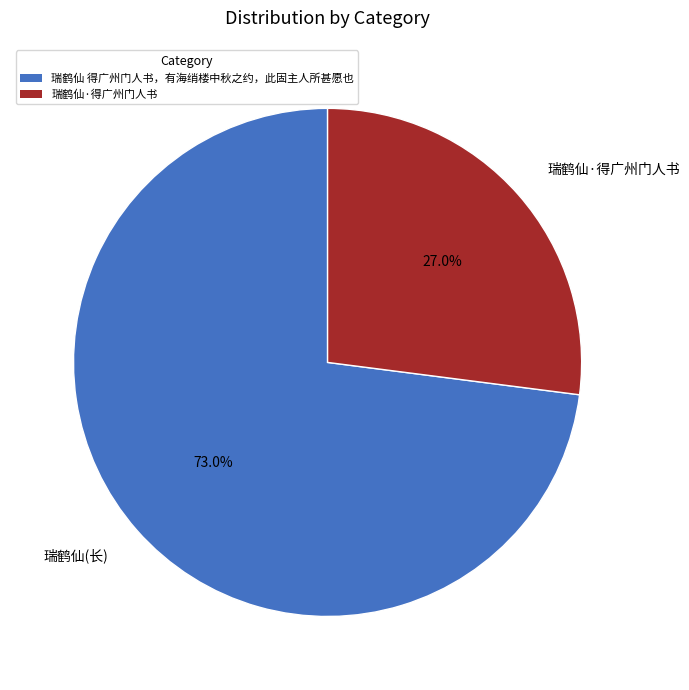

How many segments does this pie chart have?

2